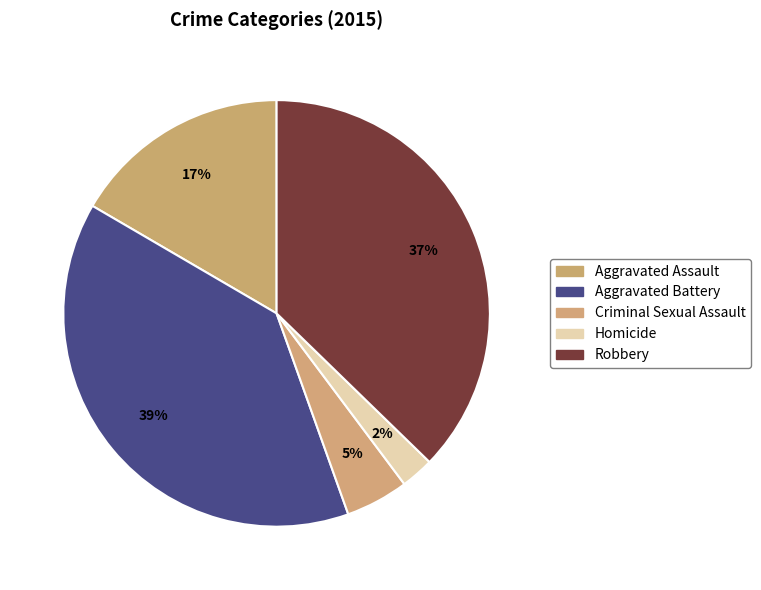

To the nearest percent, what is the average slice percentage?

20%